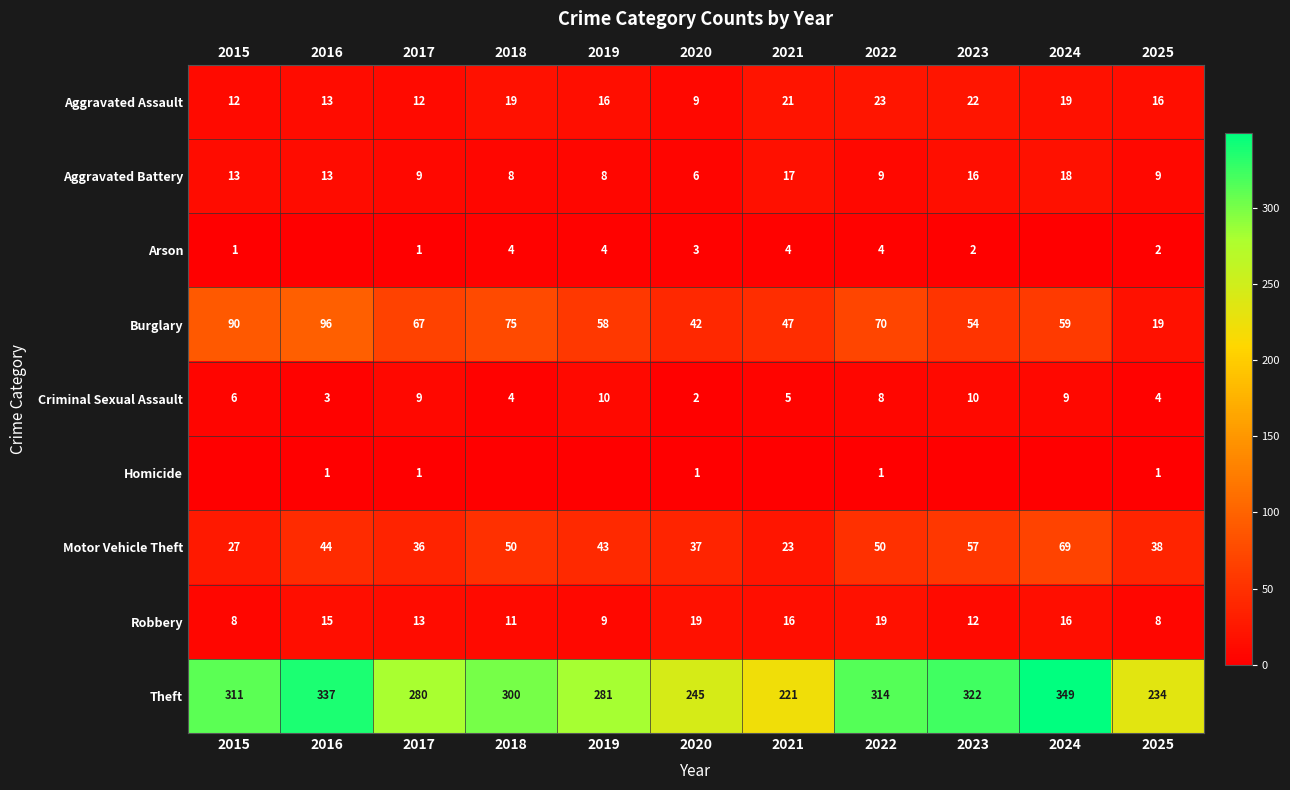

At 2025, list the series in order from largest to smallest.

Theft, Motor Vehicle Theft, Burglary, Aggravated Assault, Aggravated Battery, Robbery, Criminal Sexual Assault, Arson, Homicide